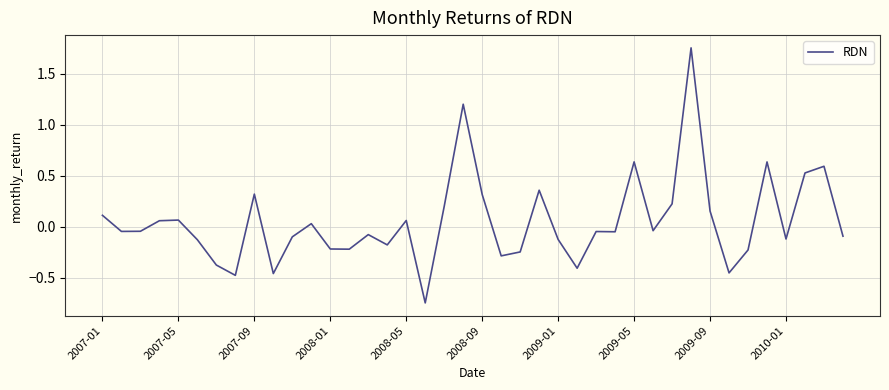

What is the difference between the maximum and minimum values?

2.5